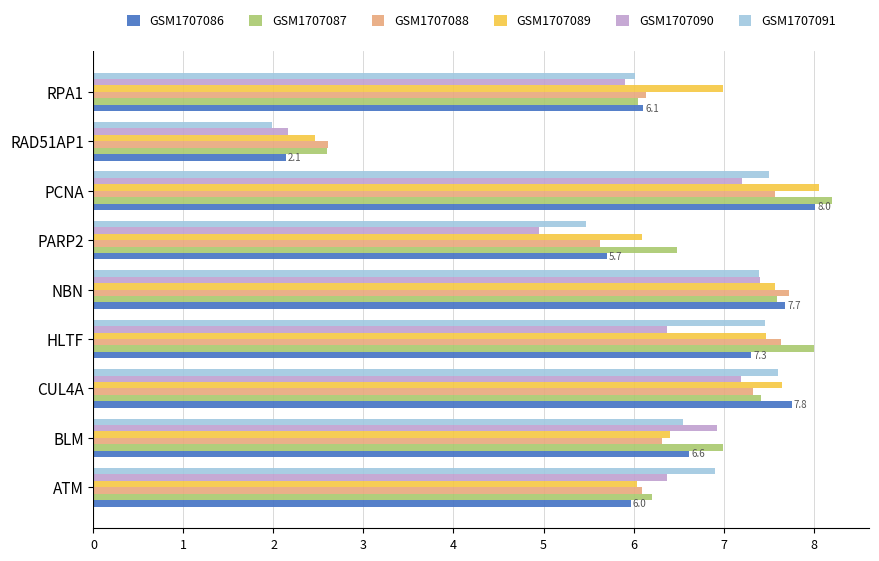

What is the average value of the GSM1707091 series?

6.3